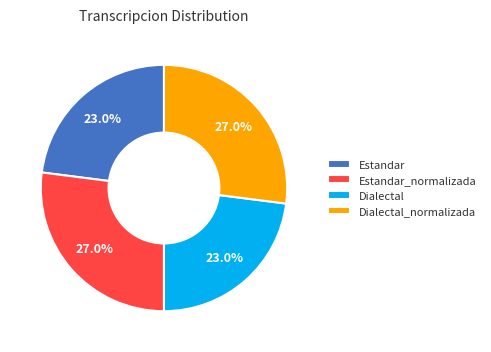

Does any single category account for the majority?

No